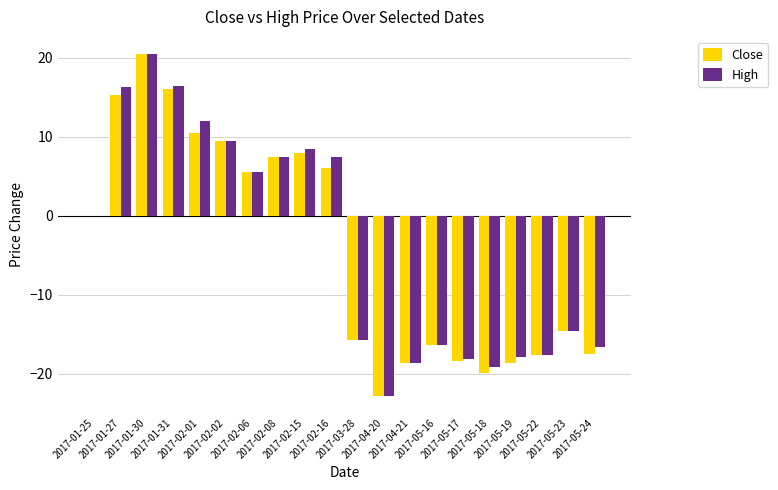

What is the maximum value for High?

20.5